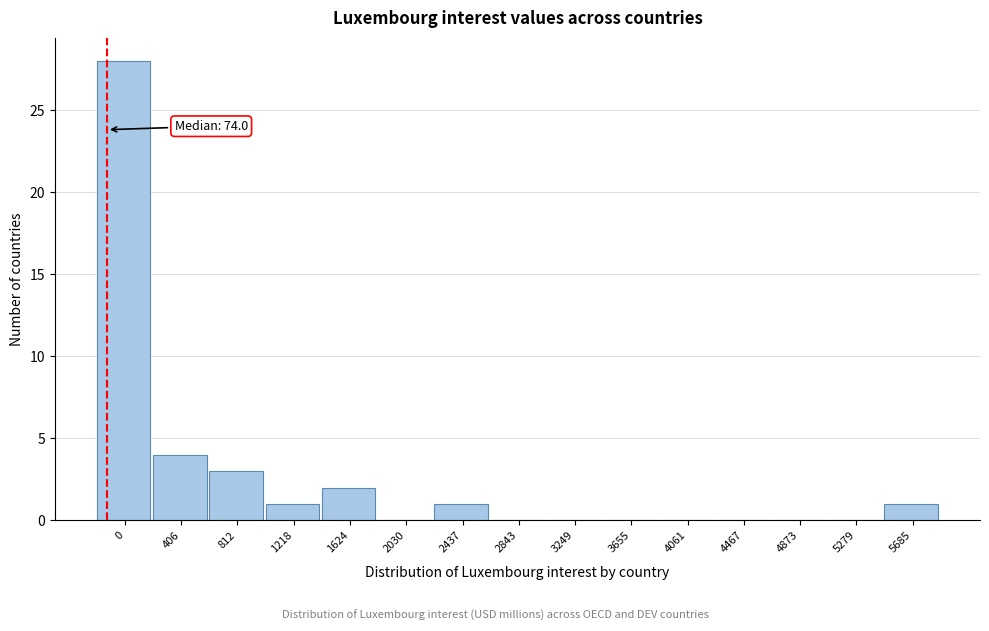

Reading left to right, transcribe all the data shown in this chart.

0=28	406=4	812=3	1218=1	1624=2	2030=0	2437=1	2843=0	3249=0	3655=0	4061=0	4467=0	4873=0	5279=0	5685=1